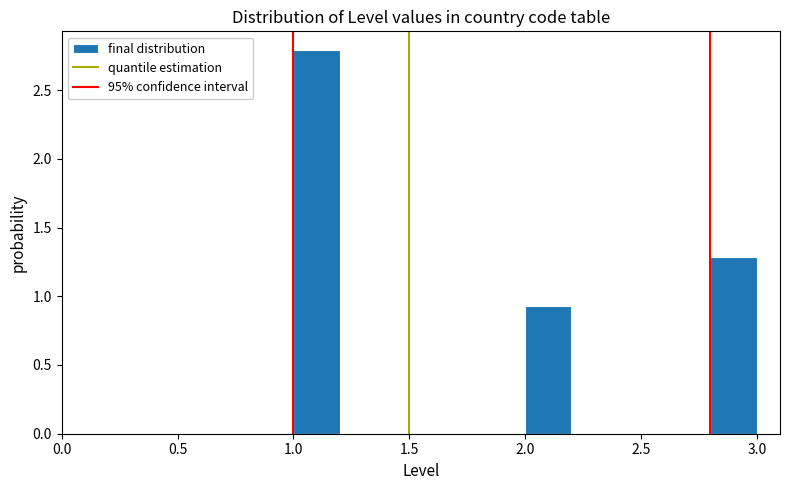

How tall is the bar that spans 2.8 to 3.0 on the x-axis? The values are not printed on the chart, so give them approximately, as read against the axis.

1.30